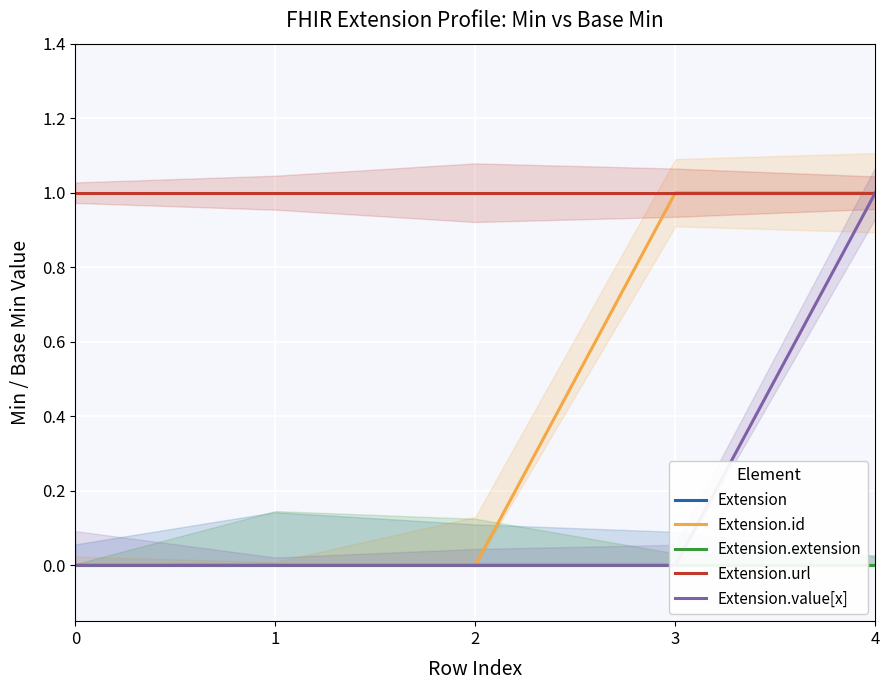

Does the chart display data point markers on the line(s)?

No